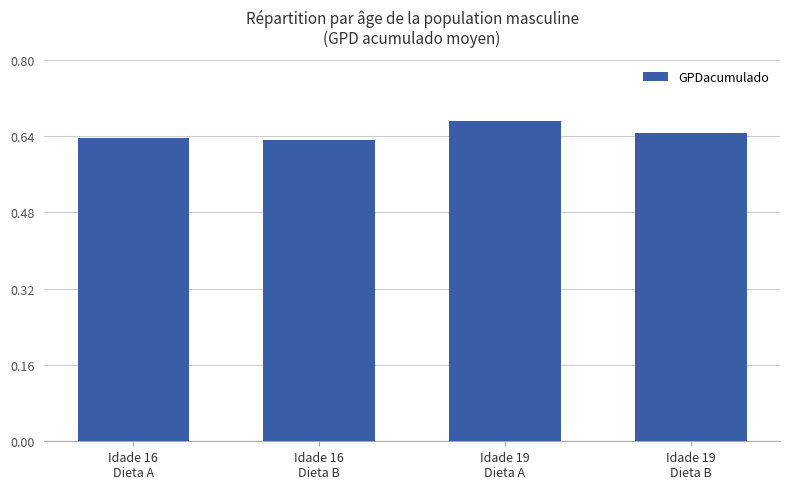

What is the sum of all values?

2.6